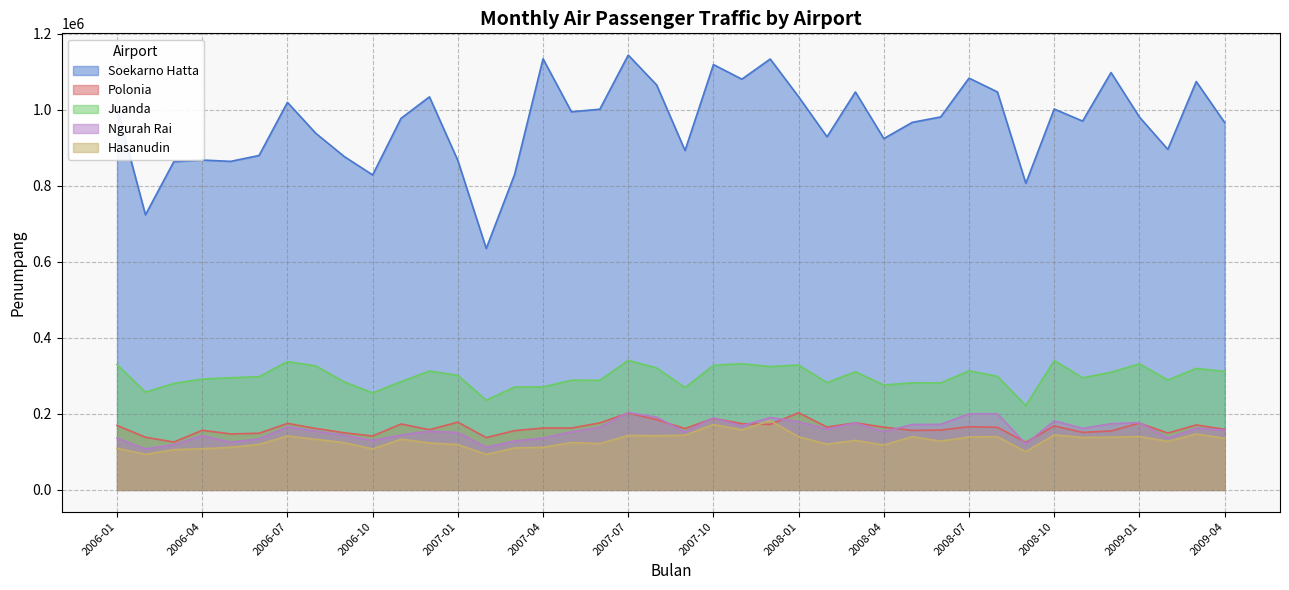

True or false: Juanda and Hasanudin cross at least once.

False